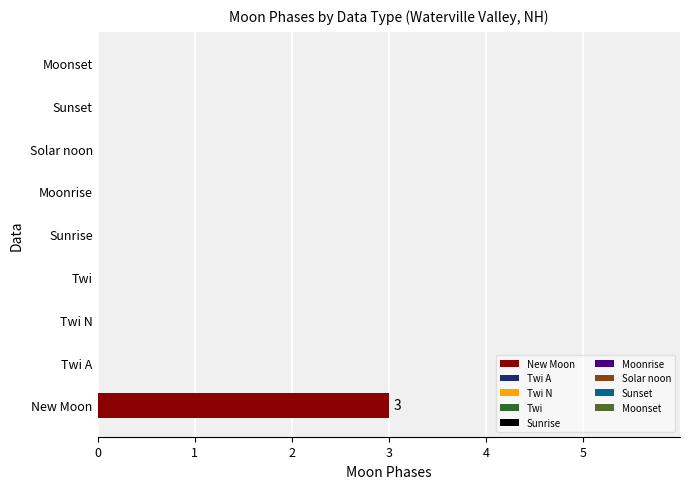

What is the difference between the values at Moonset and New Moon?

3